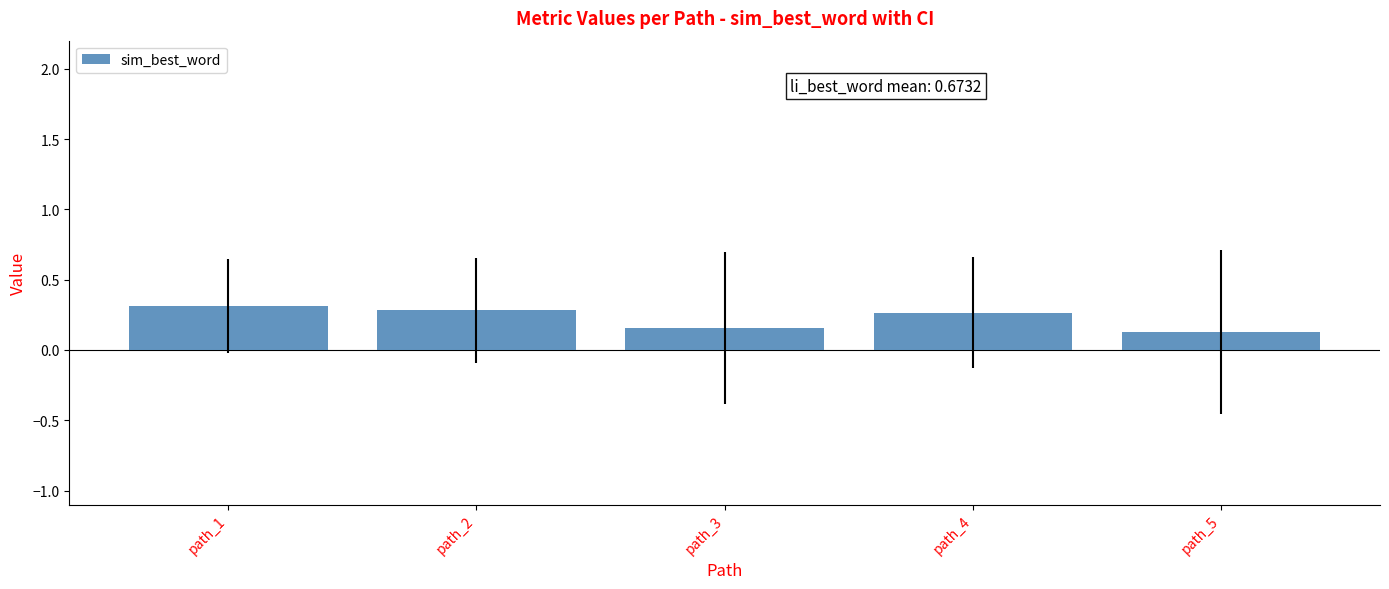

True or false: the data shows 0.1 at path_5.

True